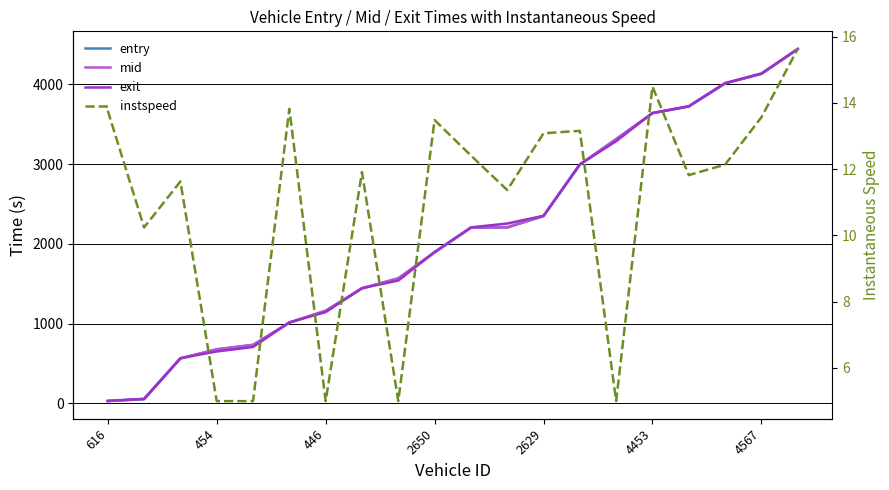

At which label does entry reach its peak?

19